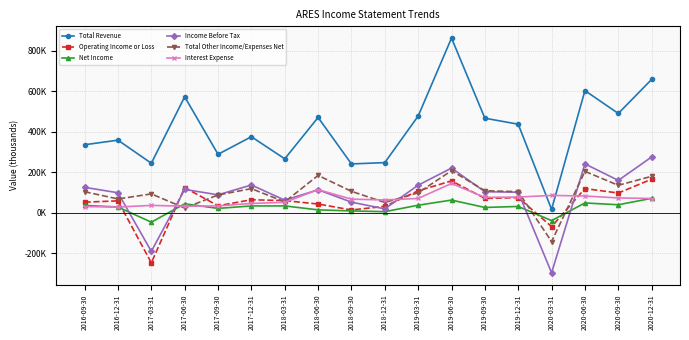

True or false: Total Revenue and Income Before Tax cross at least once.

False